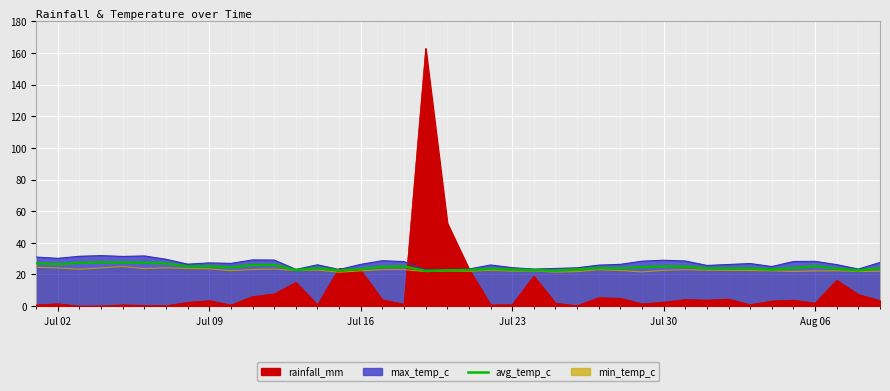

True or false: the data shows 25.2 at Jul 09.

True